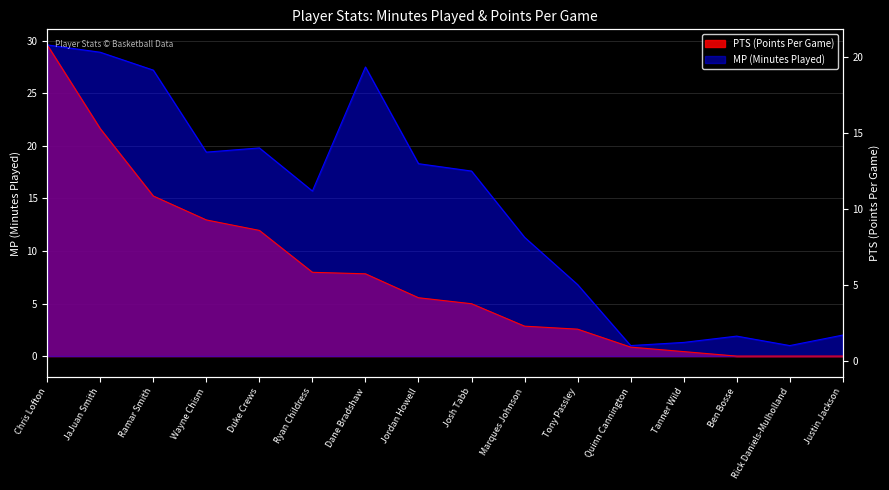

Where does the MP series first go above 17?

Chris Lofton